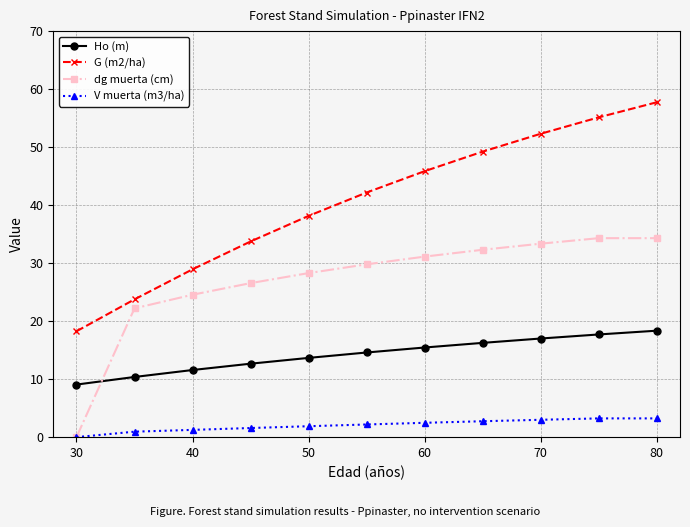

What is the sum of all V muerta (m3/ha) values?

22.5